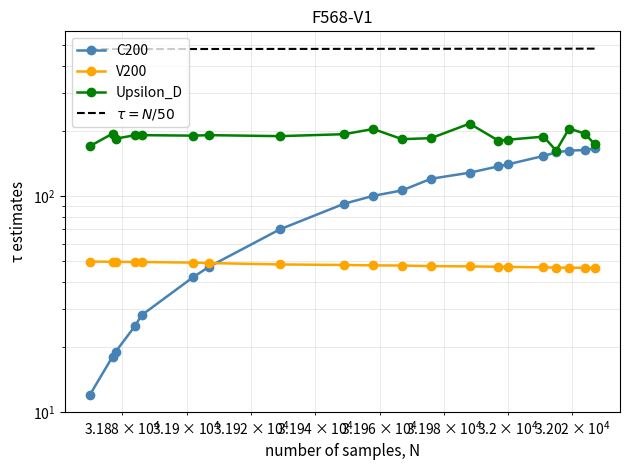

What are all the series names shown in the legend?

C200, V200, Upsilon_D, $\tau = N/50$